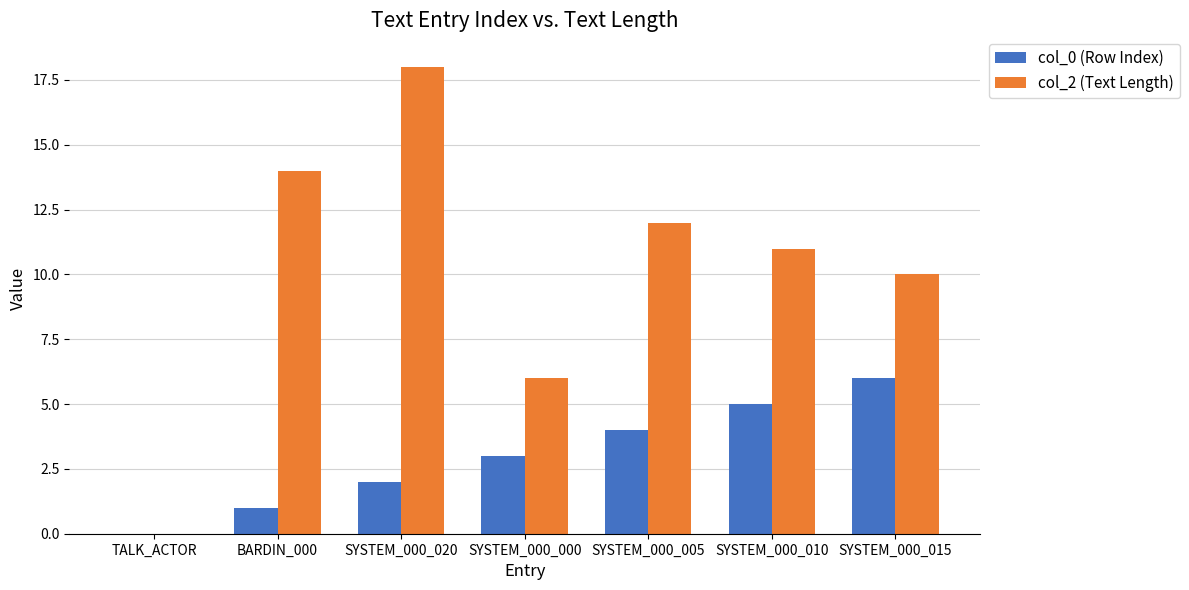

The value of col_2 (Text Length) at SYSTEM_000_000 is 6. True or false?

True